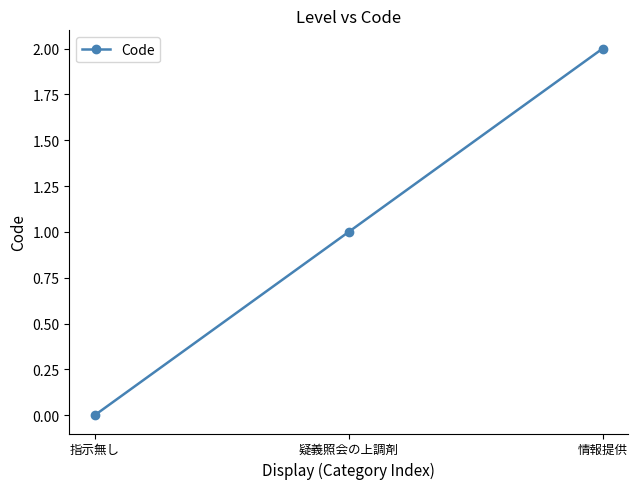

How many lines are shown in the chart?

1